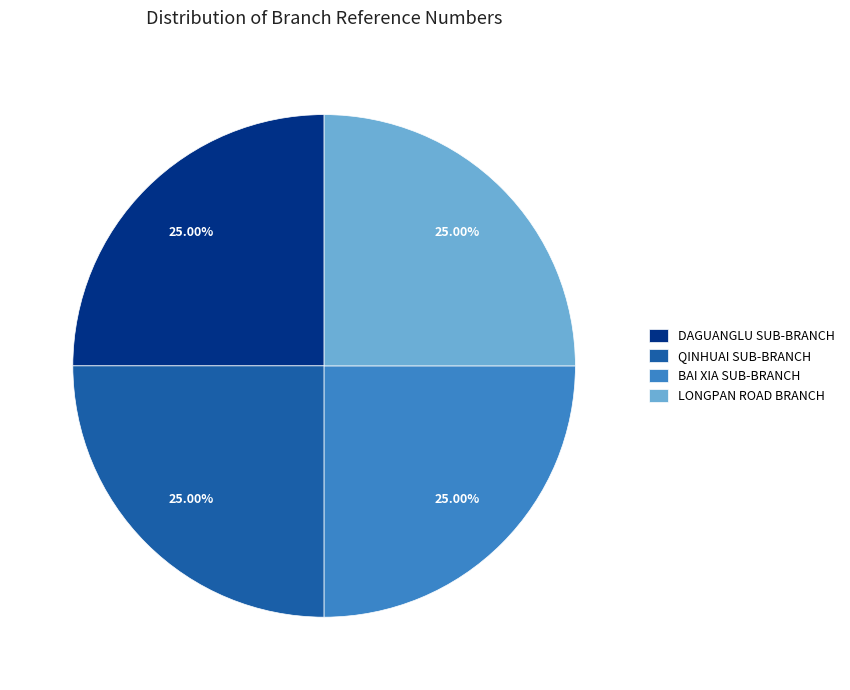

Is there a majority slice in this chart?

No